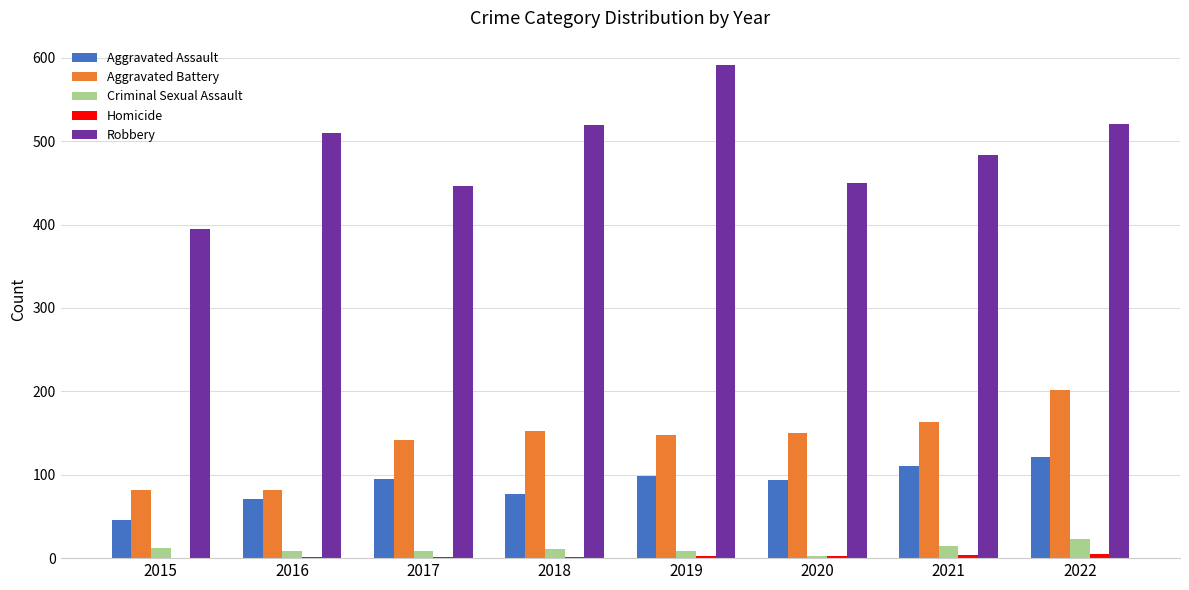

Read the Aggravated Battery value at 2016, to the nearest 5.

80